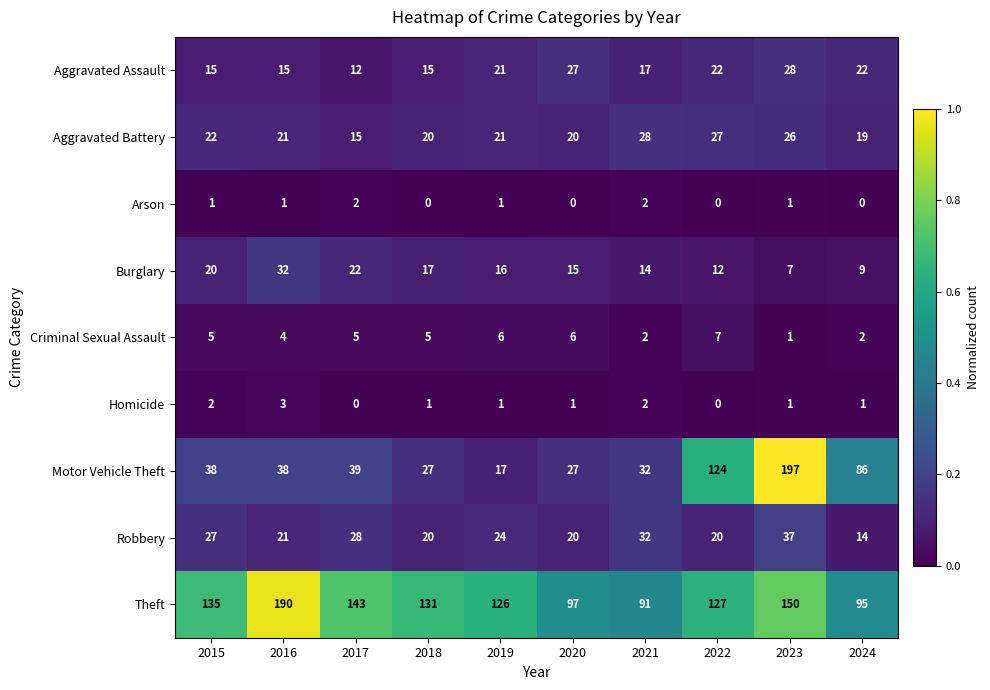

What is the spread (max minus min) of values at 2017?

143